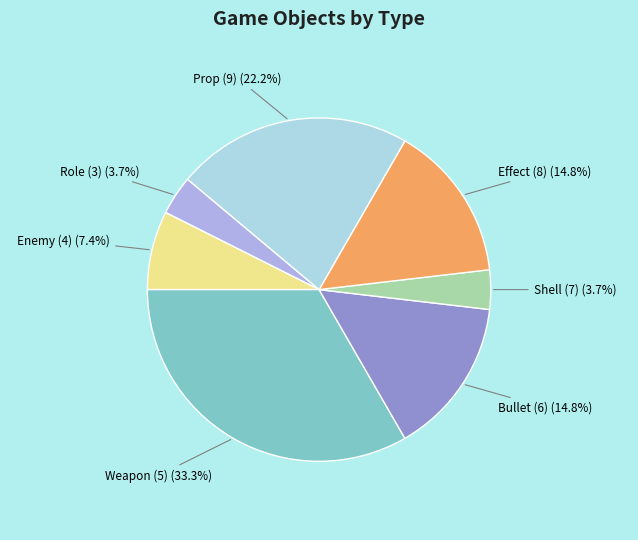

What percentage is NOT represented by Bullet (6)?

85.2%